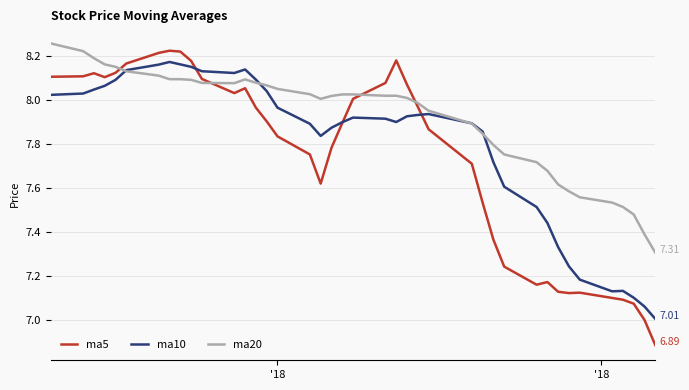

Which series ends up on top after the final intersection of ma5 and ma20?

ma20